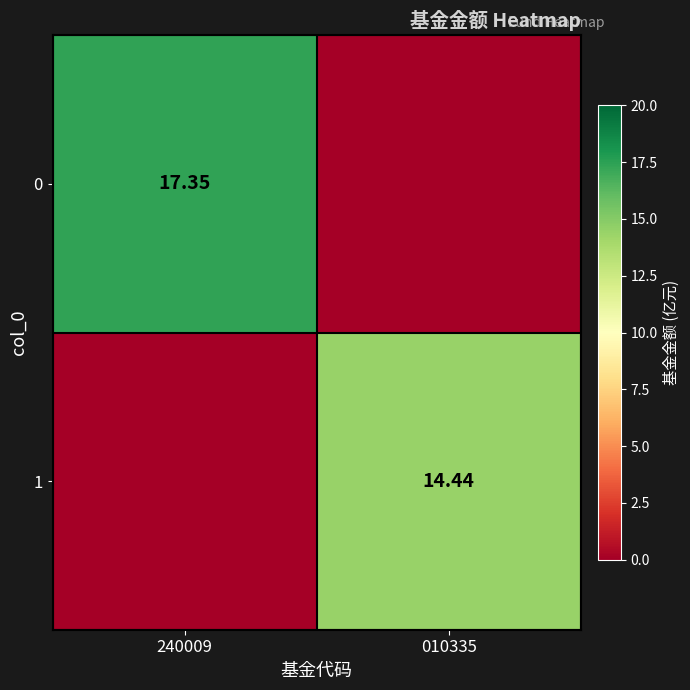

At how many categories does at least one series exceed 17?

1